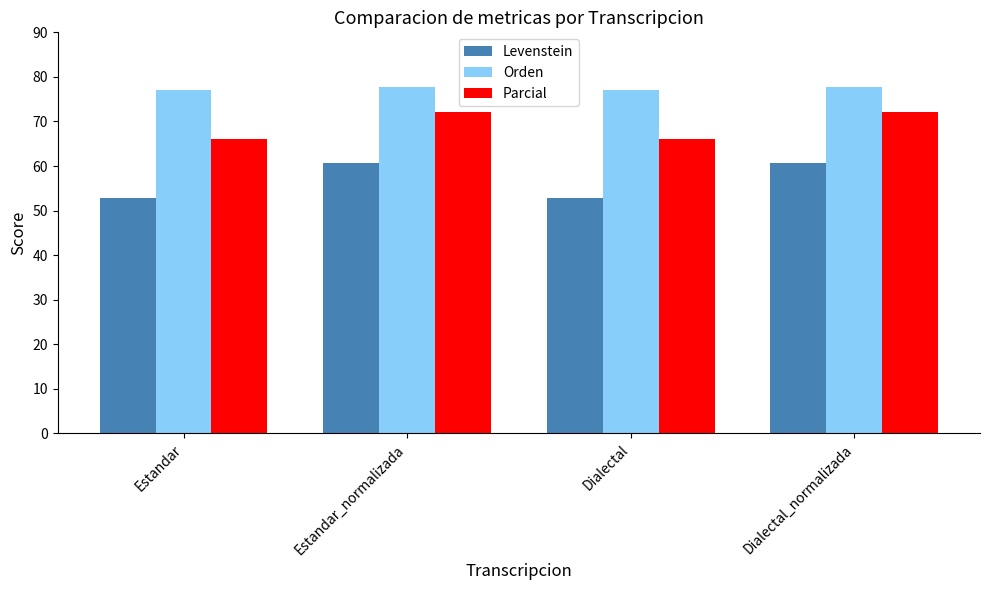

Is the value of Orden at Estandar greater than the value of Levenstein at Estandar?

Yes